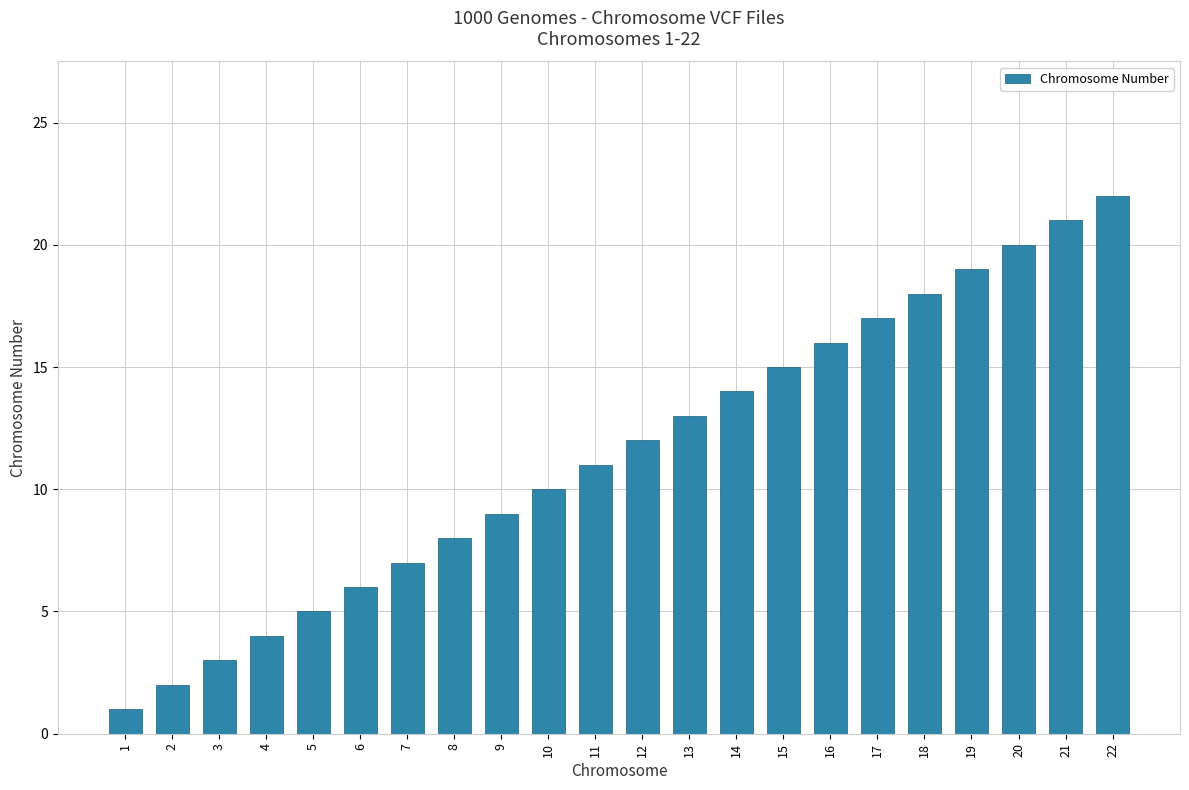

How many data points are less than 12?

11